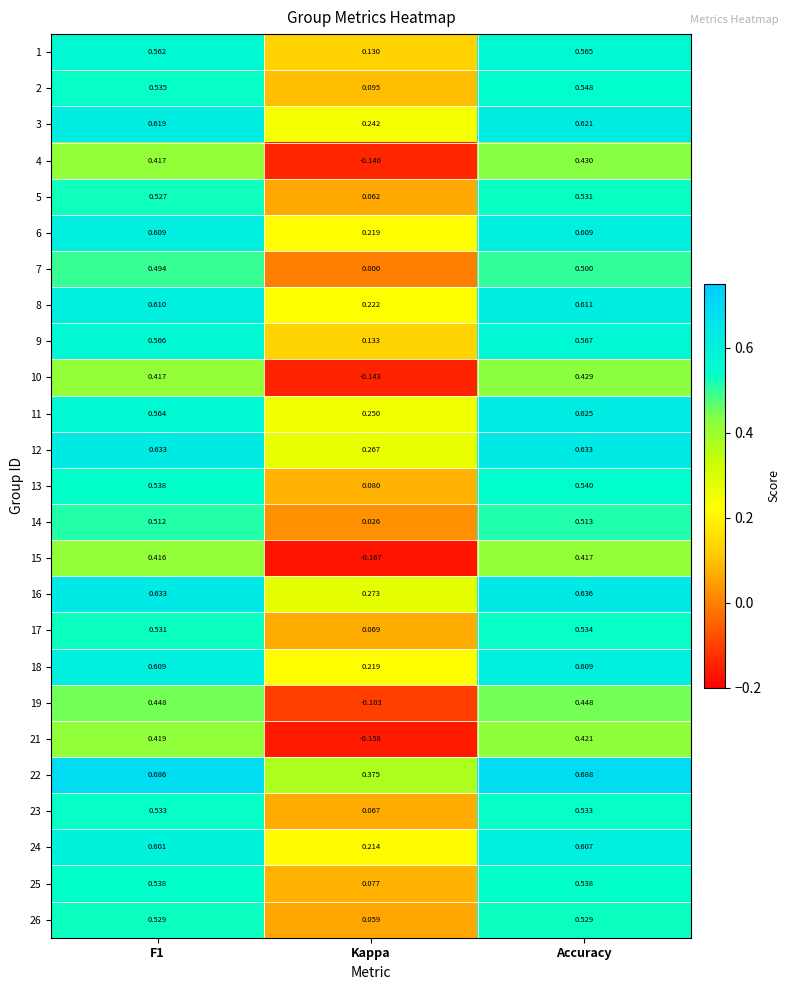

Which label corresponds to the largest value in the chart?

Accuracy